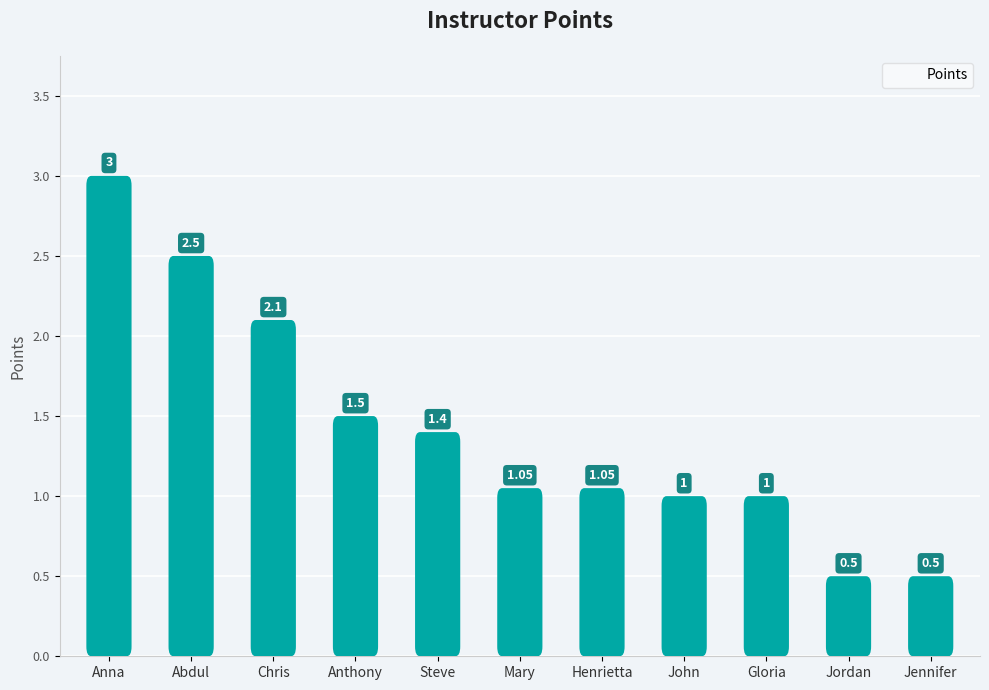

Reading left to right, what are all the values shown in this chart?

3.0	2.5	2.1	1.5	1.4	1.1	1.1	1.0	1.0	0.5	0.5